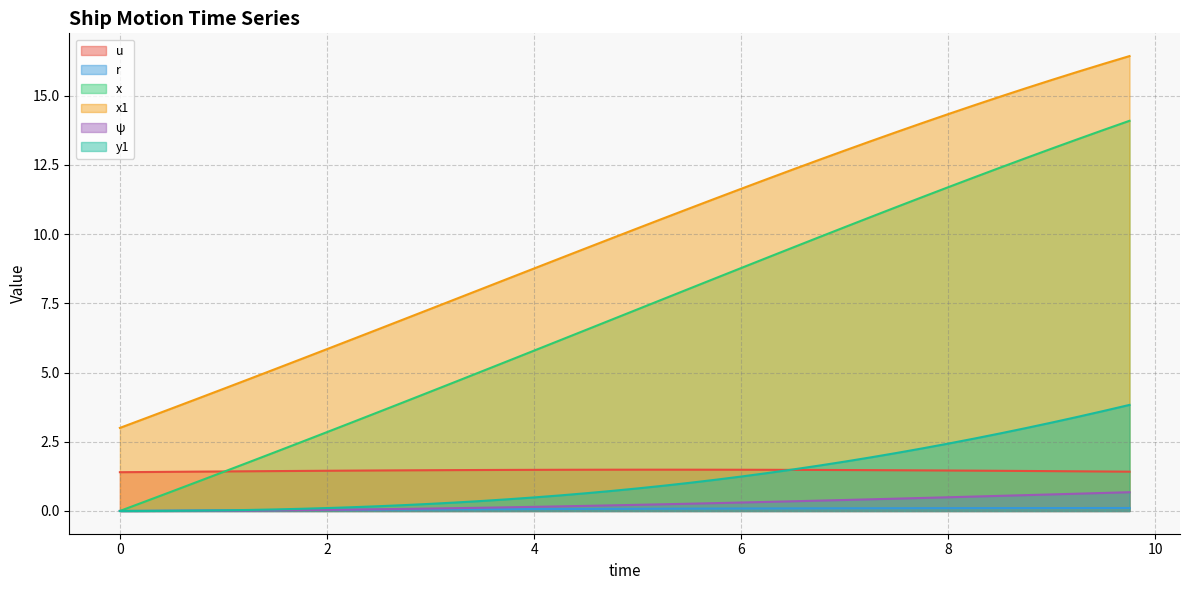

Reading left to right, extract all data points from this chart.

u: 1.4	1.4	1.4	1.4	1.4	1.4	1.4	1.4	1.5	1.5	1.5	1.5	1.5	1.5	1.5	1.5	1.5	1.5	1.5	1.5	1.5	1.5	1.5	1.5	1.5	1.5	1.5	1.5	1.5	1.5	1.5	1.5	1.5	1.5	1.5	1.4	1.4	1.4	1.4	1.4
r: 0.0	0.0	0.0	0.0	0.0	0.0	0.0	0.0	0.0	0.0	0.0	0.1	0.1	0.1	0.1	0.1	0.1	0.1	0.1	0.1	0.1	0.1	0.1	0.1	0.1	0.1	0.1	0.1	0.1	0.1	0.1	0.1	0.1	0.1	0.1	0.1	0.1	0.1	0.1	0.1
x: 0.0	0.3	0.7	1.1	1.4	1.8	2.1	2.5	2.8	3.2	3.6	3.9	4.3	4.7	5.0	5.4	5.8	6.2	6.5	6.9	7.3	7.7	8.0	8.4	8.8	9.1	9.5	9.9	10.2	10.6	11.0	11.3	11.7	12.0	12.4	12.7	13.1	13.4	13.8	14.1
x1: 3.0	3.4	3.7	4.1	4.4	4.8	5.1	5.5	5.8	6.2	6.6	6.9	7.3	7.7	8.0	8.4	8.8	9.1	9.5	9.8	10.2	10.6	10.9	11.3	11.6	12.0	12.3	12.7	13.0	13.4	13.7	14.0	14.3	14.6	15.0	15.3	15.6	15.9	16.1	16.4
ψ: 0.0	0.0	0.0	0.0	0.0	0.0	0.0	0.0	0.0	0.1	0.1	0.1	0.1	0.1	0.1	0.1	0.1	0.2	0.2	0.2	0.2	0.2	0.3	0.3	0.3	0.3	0.4	0.4	0.4	0.4	0.4	0.5	0.5	0.5	0.5	0.6	0.6	0.6	0.7	0.7
y1: 0.0	0.0	0.0	0.0	0.0	0.0	0.1	0.1	0.1	0.1	0.2	0.2	0.3	0.3	0.4	0.4	0.5	0.6	0.6	0.7	0.8	0.9	1.0	1.1	1.2	1.4	1.5	1.6	1.8	1.9	2.1	2.3	2.4	2.6	2.8	3.0	3.2	3.4	3.6	3.8